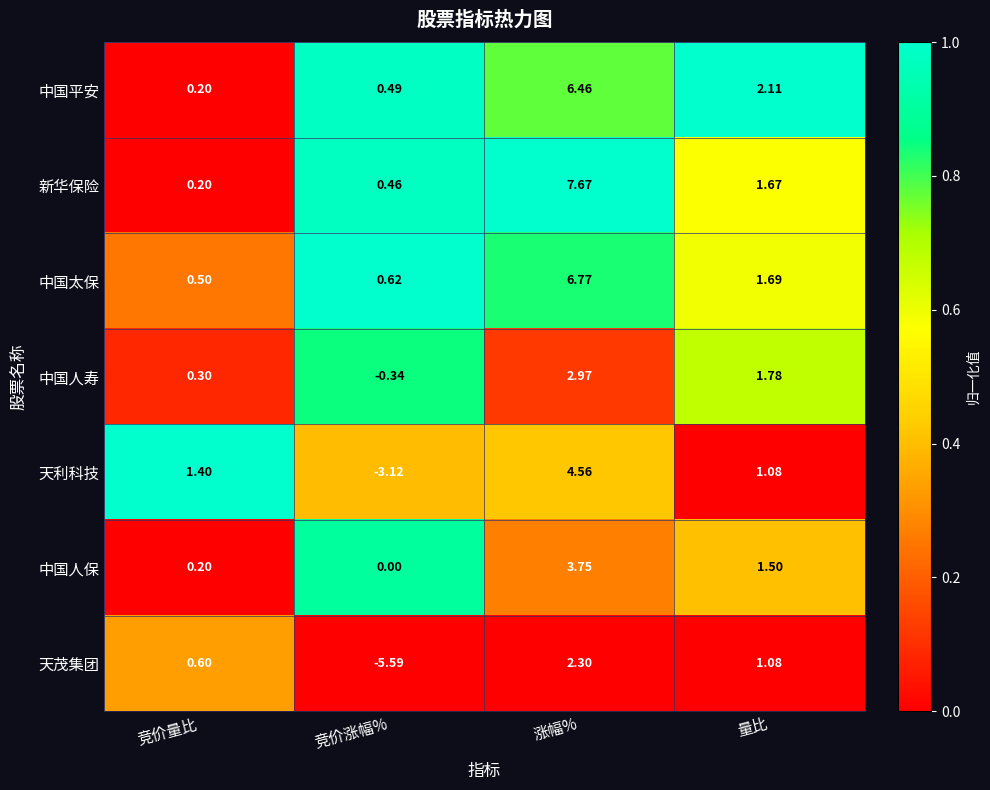

Which series has the largest range (max minus min)?

天茂集团